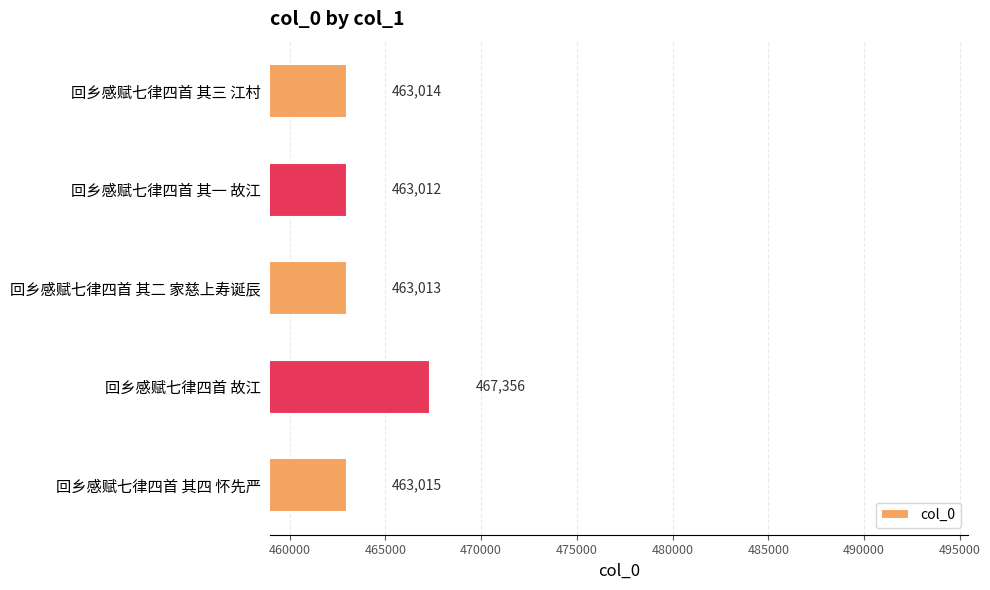

Reading top to bottom, extract all data points from this chart.

回乡感赋七律四首 其三 江村=463014	回乡感赋七律四首 其一 故江=463012	回乡感赋七律四首 其二 家慈上寿诞辰=463013	回乡感赋七律四首 故江=467356	回乡感赋七律四首 其四 怀先严=463015